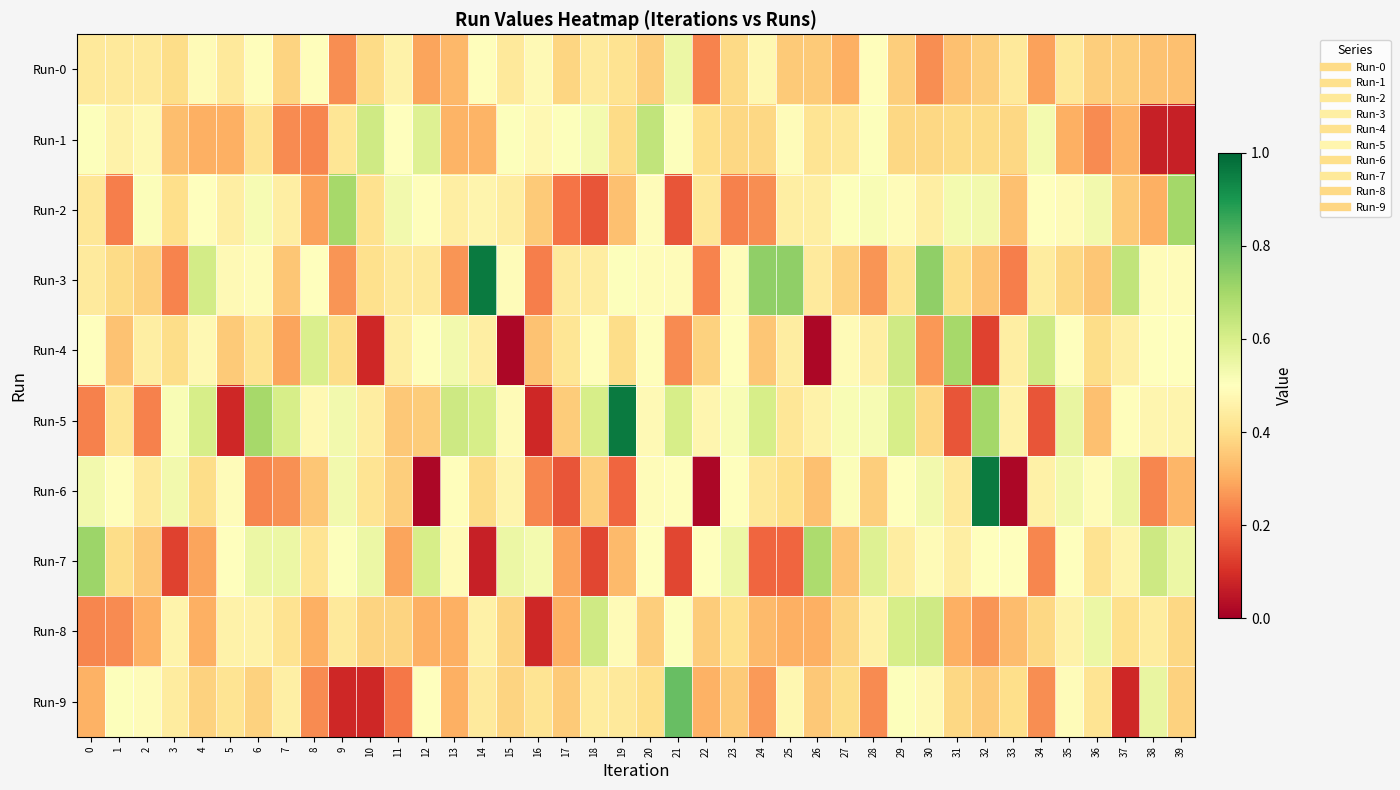

Which series has the largest range (max minus min)?

Run-6